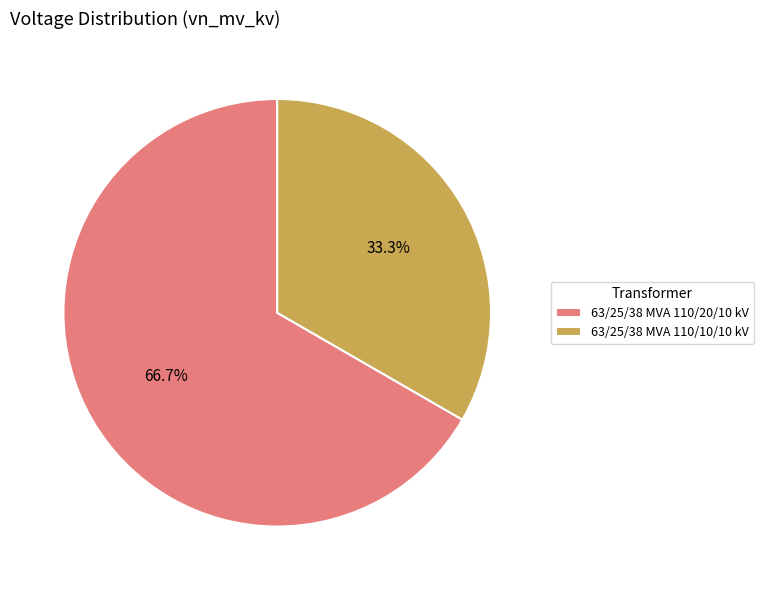

What is the ratio of the value at 63/25/38 MVA 110/10/10 kV to the value at 63/25/38 MVA 110/20/10 kV?

0.5